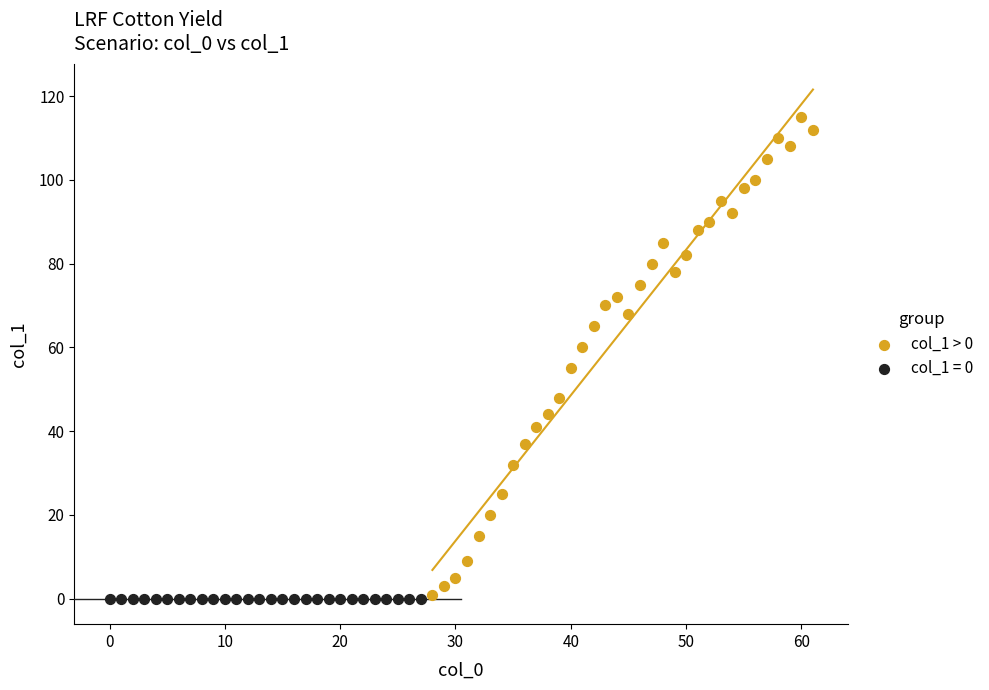

Which series reaches the maximum Y coordinate?

col_1 > 0